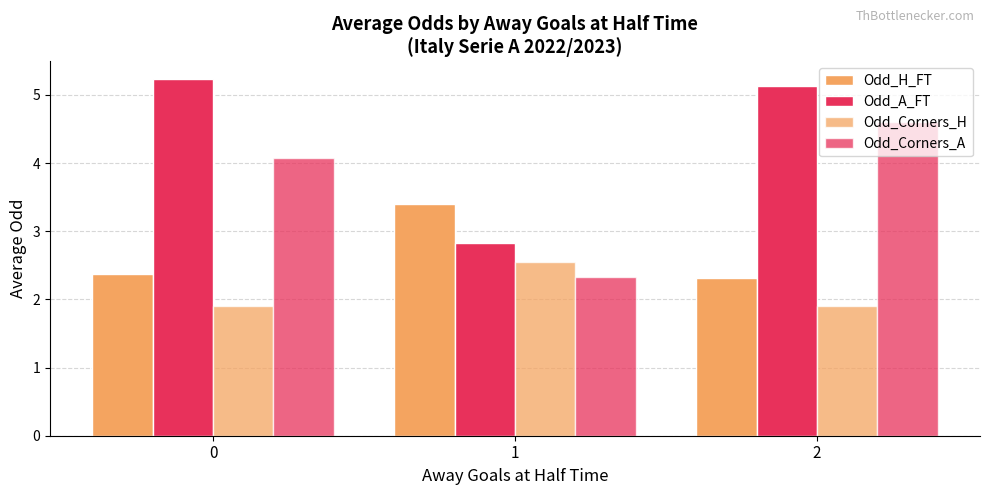

What is the sum of all Odd_H_FT values?

8.1